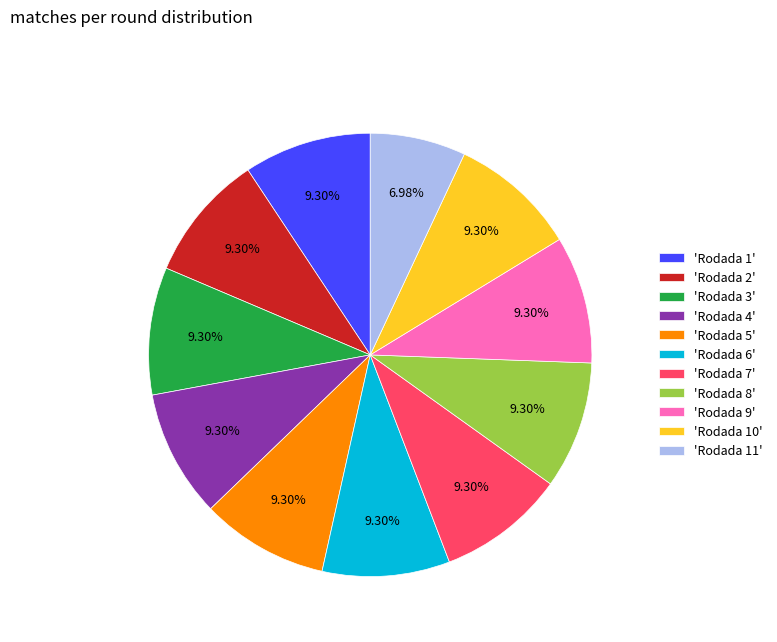

Approximately how many times larger is the value at 'Rodada 3' compared to 'Rodada 10'?

1.0